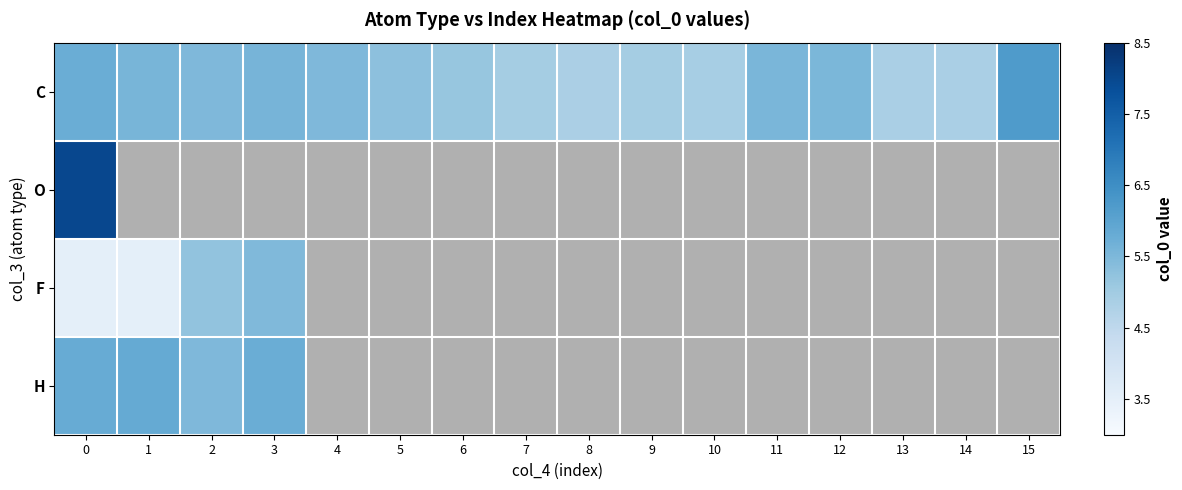

The C series shows 3.2 at 6. True or false?

False